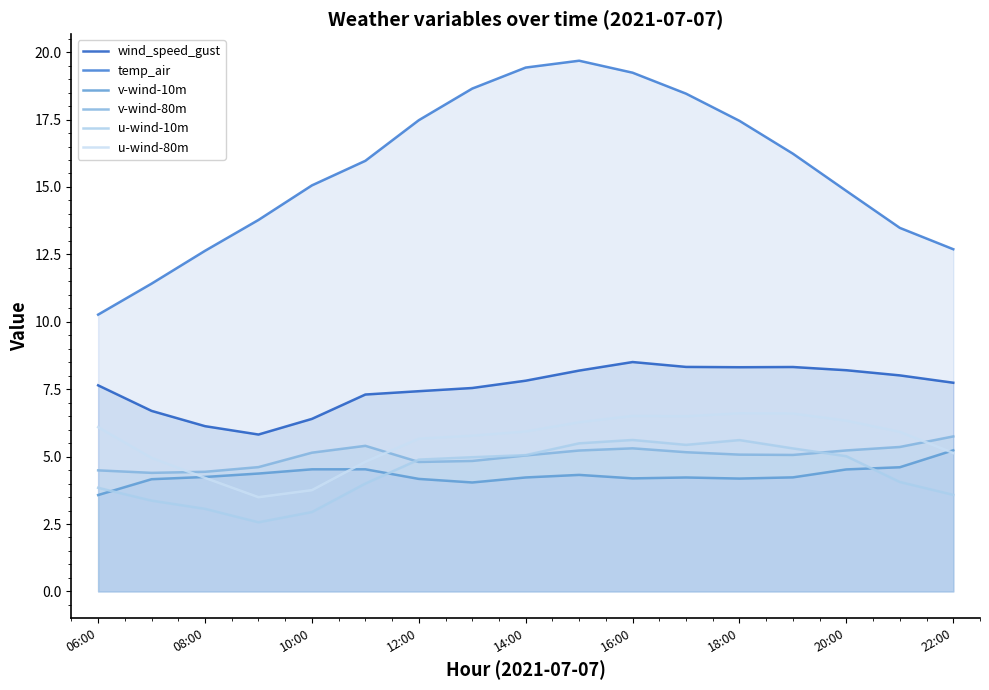

What is the value of the wind_speed_gust point at the 8th from the left?

7.5